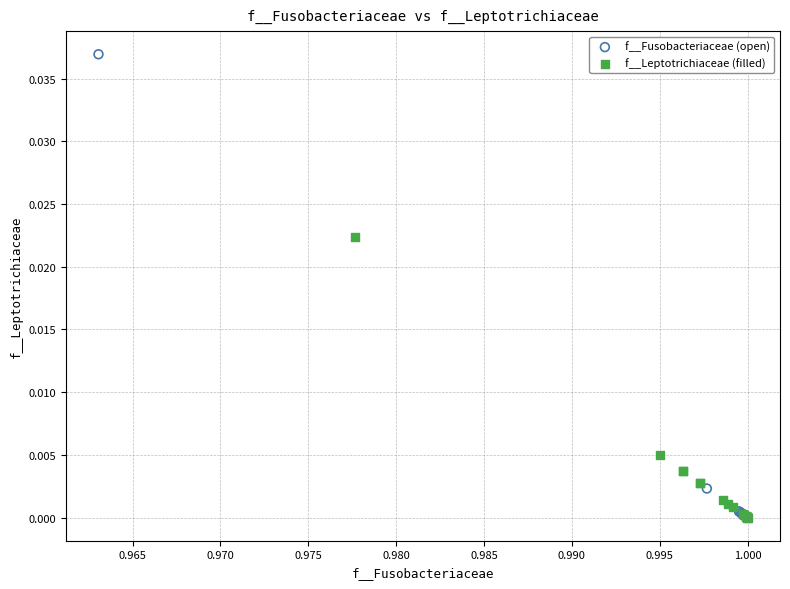

Which series contains the highest Y value?

f__Fusobacteriaceae (open)